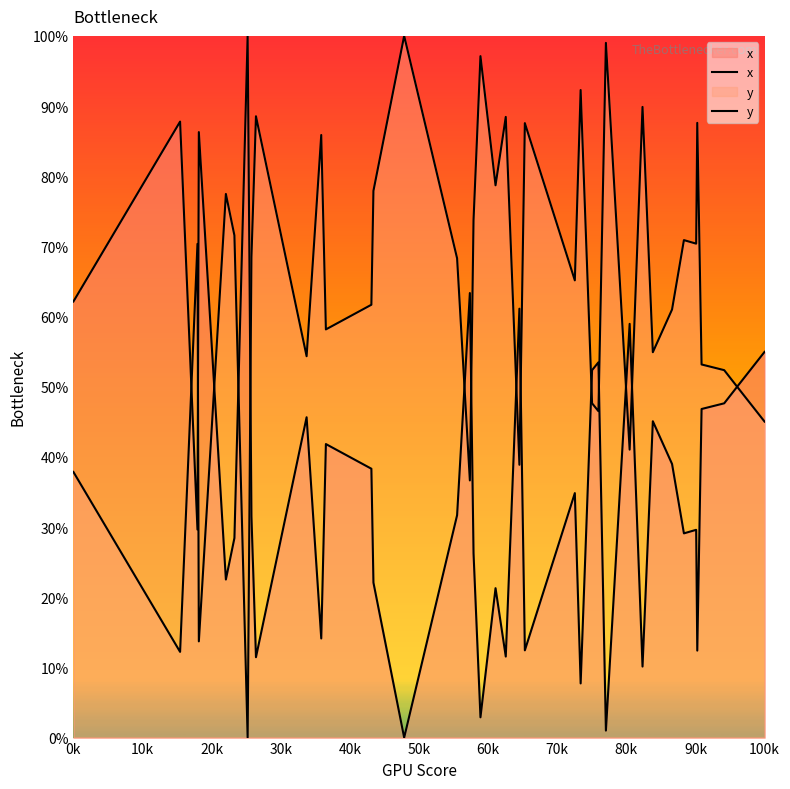

Which series has the largest total across all categories?

y